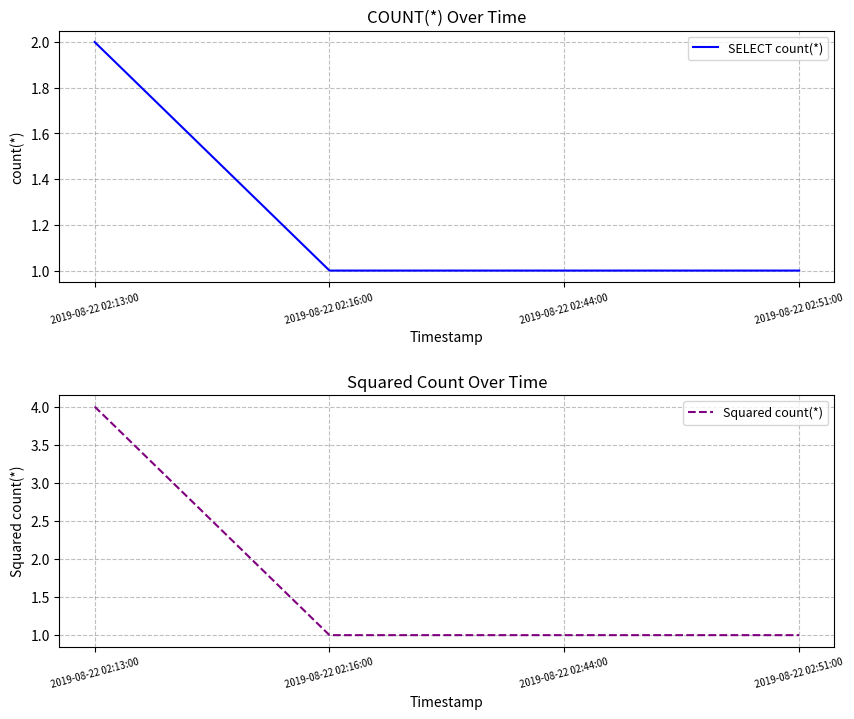

Reading left to right, list all the values displayed in this chart.

SELECT count(*): 2	1	1	1
Squared count(*): 4	1	1	1